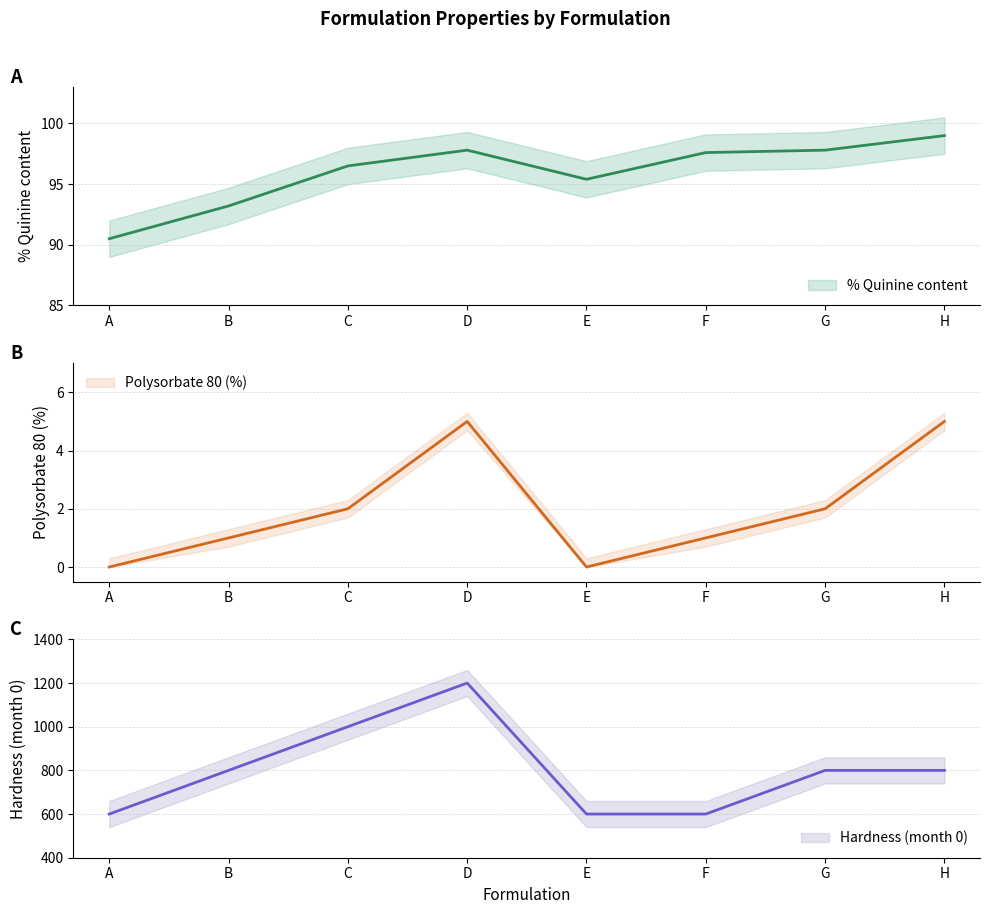

Where is the first local maximum for Hardness (month 0)?

D